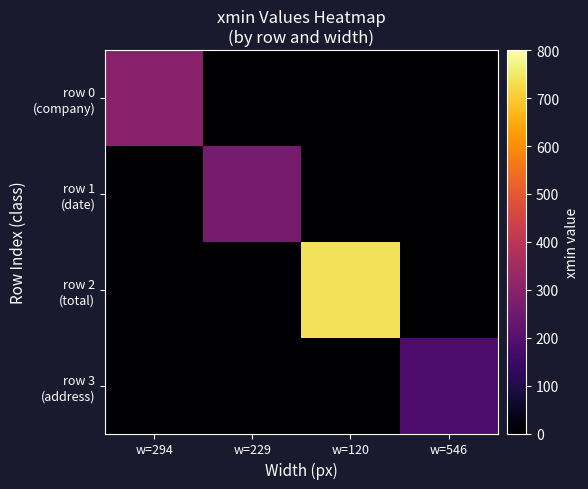

Which series has the largest range (max minus min)?

row 2 (total)